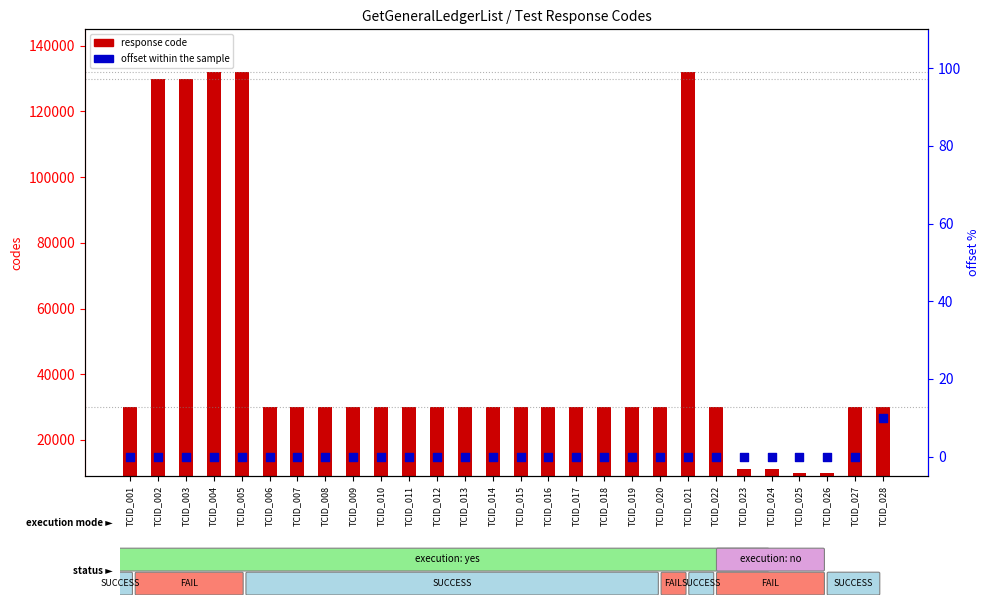

At how many categories does at least one series exceed 42034?

5